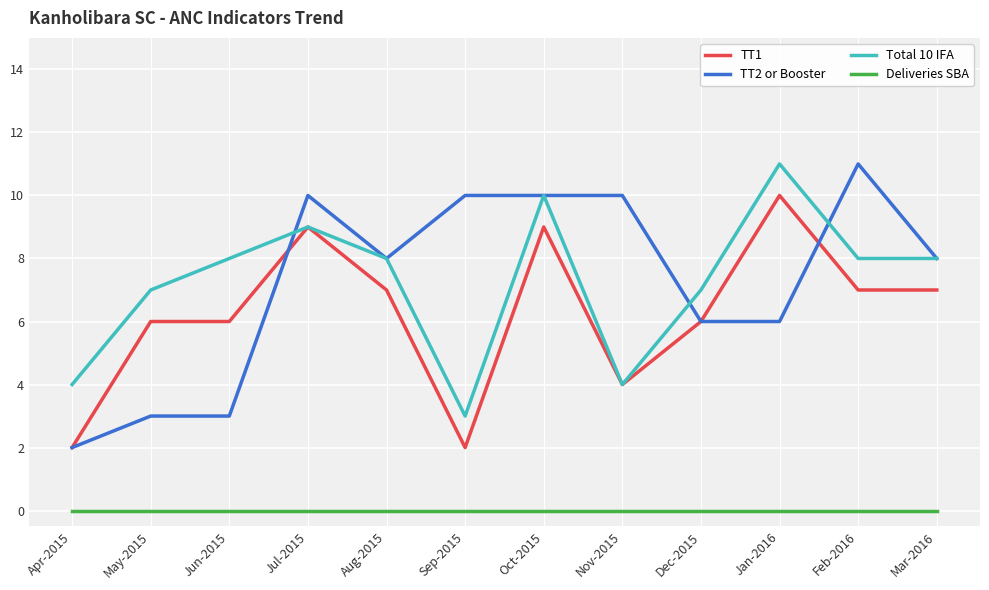

Which series ends up on top after the final intersection of TT2 or Booster and TT1?

TT2 or Booster